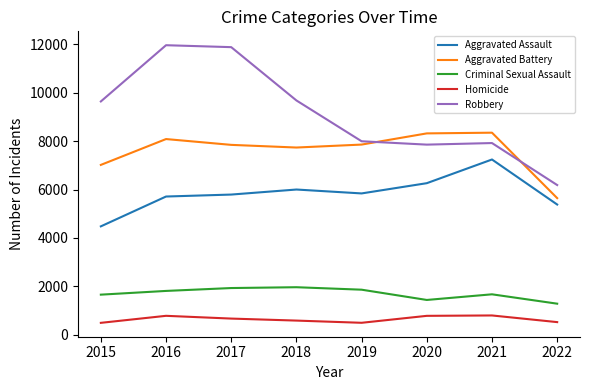

What is the difference between the Robbery values at 2016 and 2022?

5774